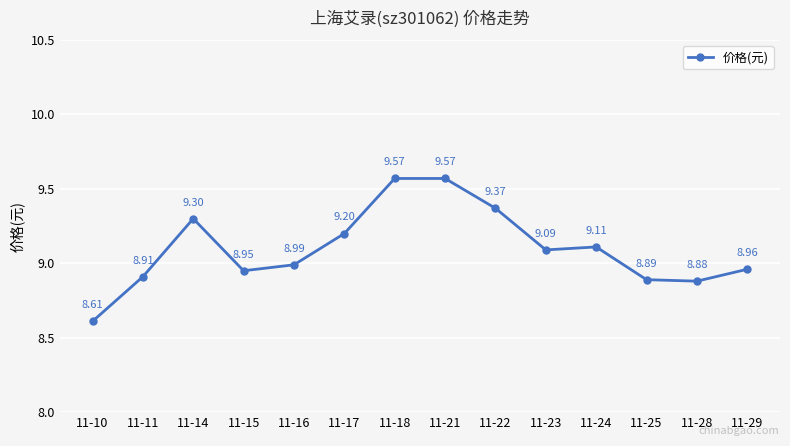

What is the greatest value displayed?

9.6